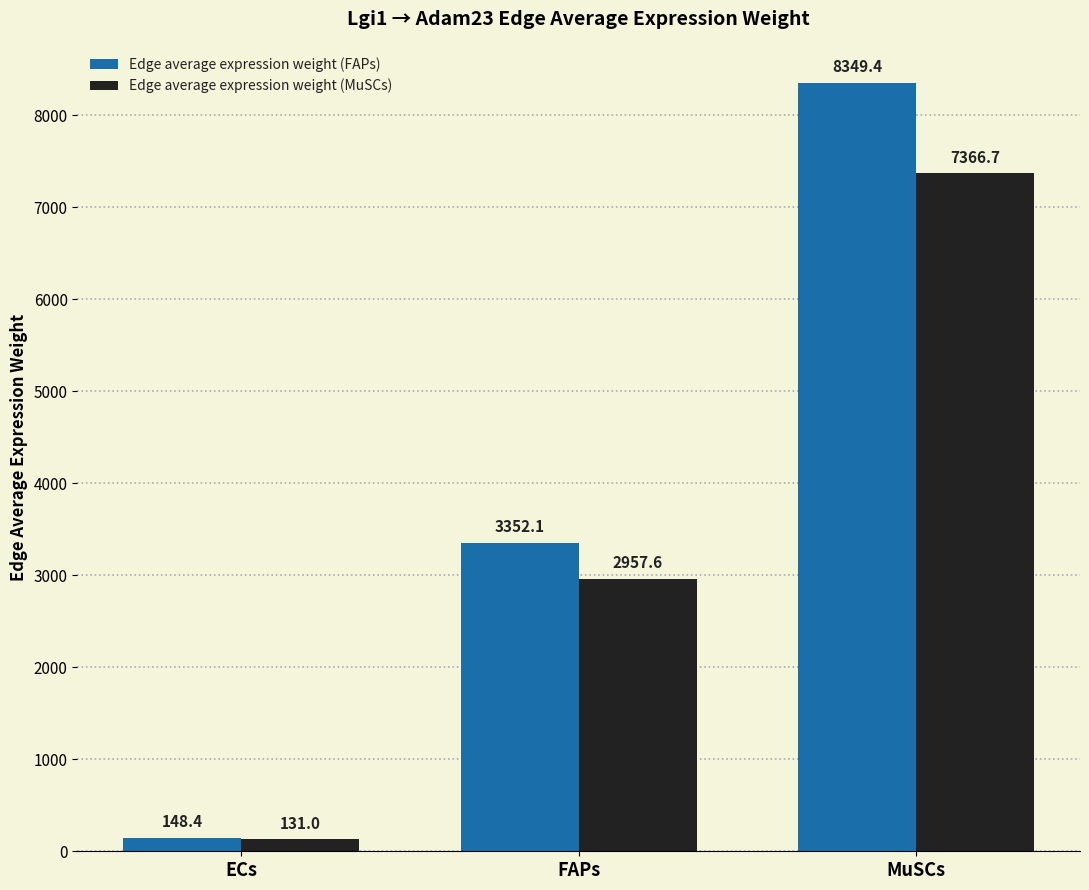

Is it true that Edge average expression weight (MuSCs) equals 2957.6 at FAPs?

True